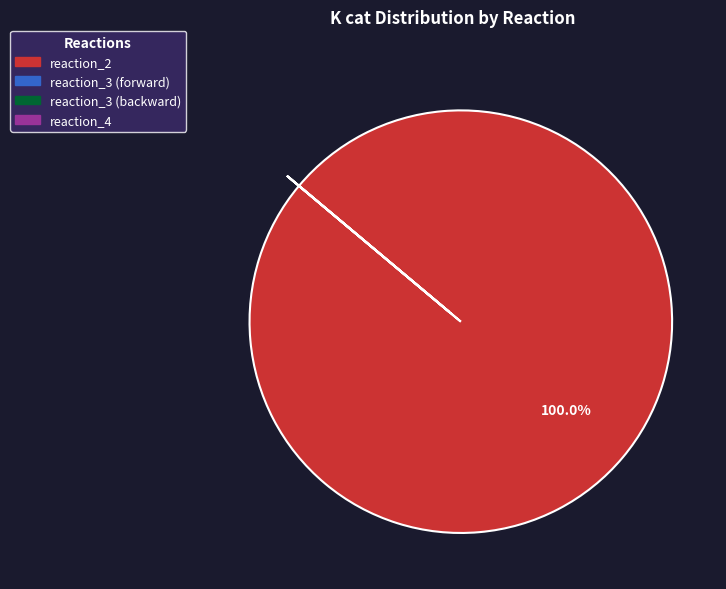

Which category has the biggest portion of the pie?

reaction_2